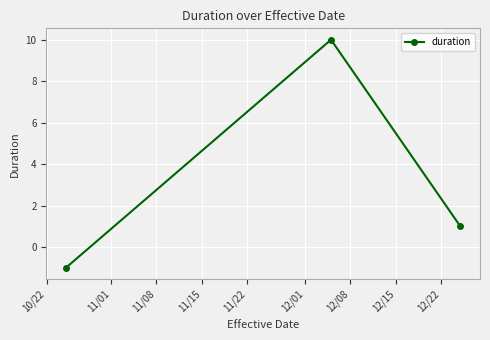

What is the sum of all values?

10